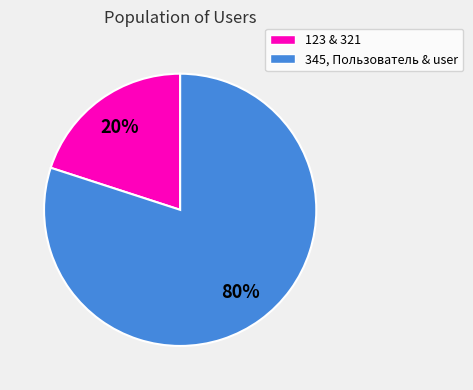

Count the number of slices in the pie.

2